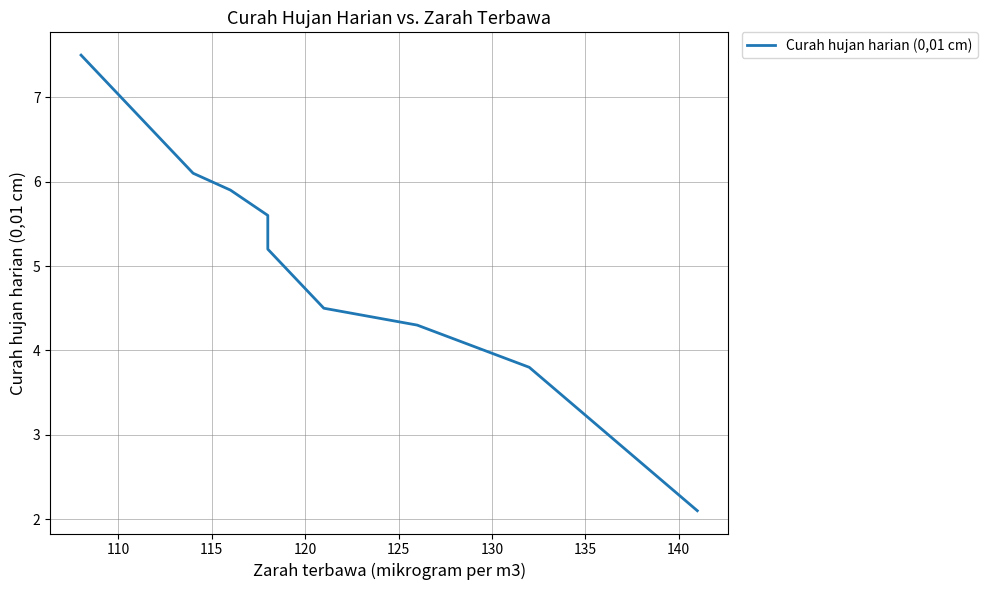

True or false: there are more than 2 points higher than both neighbors.

False